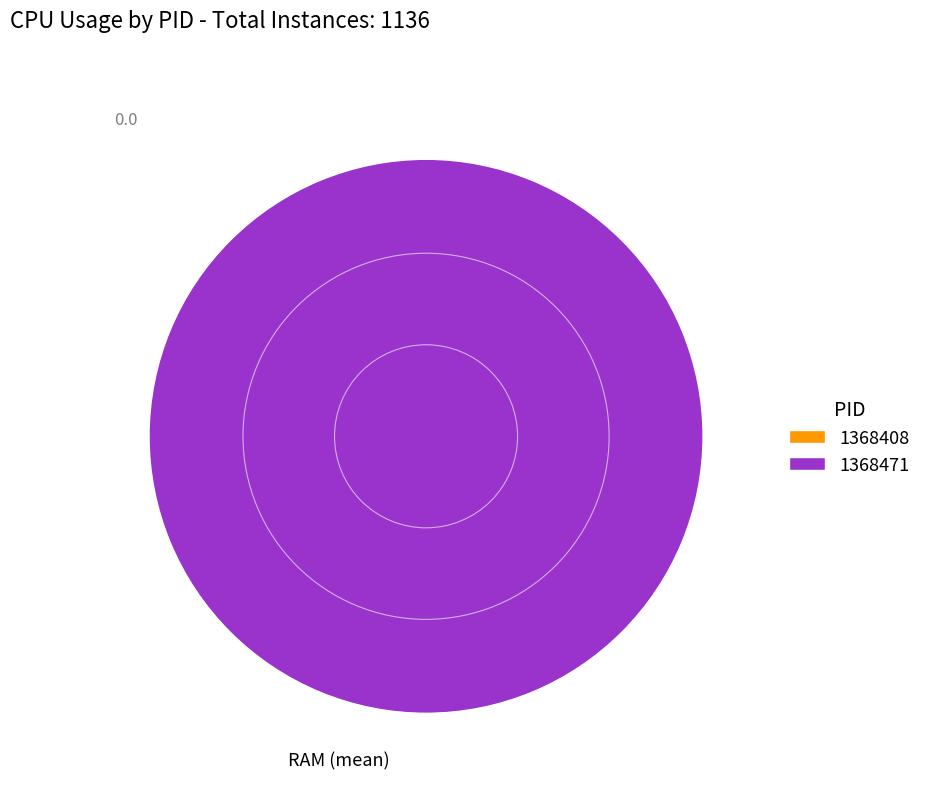

To the nearest percent, what is the average slice percentage?

50%